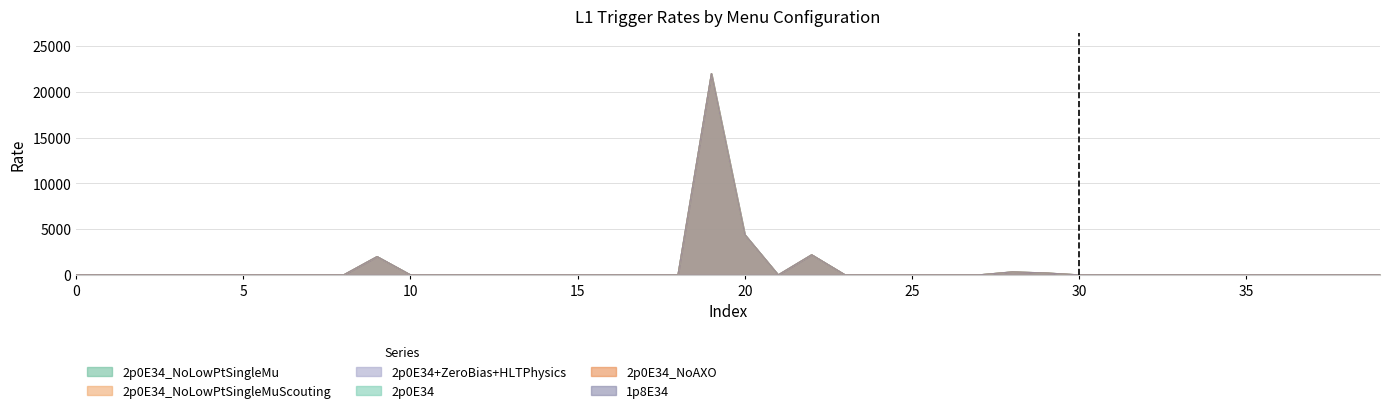

Reading left to right, list all the values displayed in this chart.

2p0E34_NoLowPtSingleMu: 0	0	0	0	0	0	0	0	0	2000	0	0	0	0	0	0	0	0	0	22000	4400	0	2200	0	0	0	0	0	325	210	0	0	0	1	0	0	0	1	0	0
2p0E34_NoLowPtSingleMuScouting: 0	0	0	0	0	0	0	0	0	2000	0	0	0	0	0	0	0	0	0	22000	4400	0	2200	0	1	0	0	0	325	210	0	0	0	1	0	0	0	1	0	0
2p0E34+ZeroBias+HLTPhysics: 0	0	0	0	0	0	0	0	0	2000	0	0	0	0	0	0	0	0	0	22000	4400	0	2200	0	1	0	0	0	325	210	0	0	0	1	0	0	0	1	0	0
2p0E34: 0	0	0	0	0	0	0	0	0	2000	0	0	0	0	0	0	0	0	0	22000	4400	0	2200	0	1	0	0	0	325	210	0	0	0	1	0	0	0	1	0	0
2p0E34_NoAXO: 0	0	0	0	0	0	0	0	0	2000	0	0	0	0	0	0	0	0	0	22000	4400	0	2200	0	1	0	0	0	325	210	0	0	0	1	0	0	0	1	0	0
1p8E34: 0	0	0	0	0	0	0	0	0	2000	0	0	0	0	0	0	0	0	0	22000	4400	0	2200	1	1	0	0	0	325	210	0	0	0	1	0	0	0	1	0	0